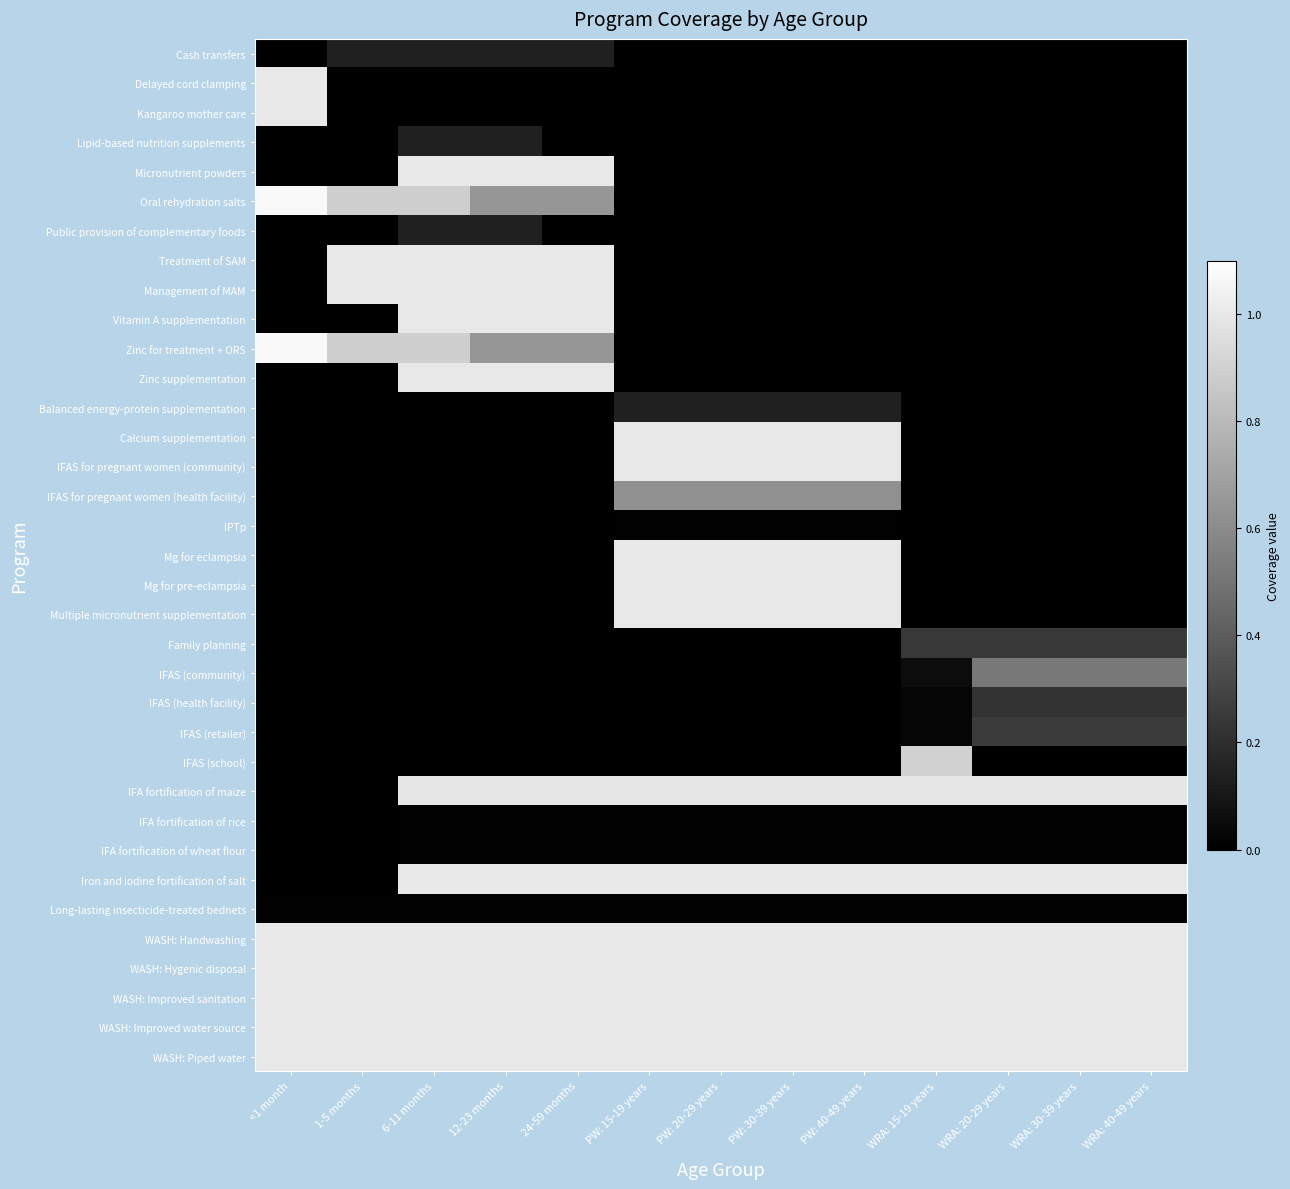

Reading right to left, transcribe all the data shown in this chart.

Cash transfers: WRA: 40-49 years=0.0	WRA: 30-39 years=0.0	WRA: 20-29 years=0.0	WRA: 15-19 years=0.0	PW: 40-49 years=0.0	PW: 30-39 years=0.0	PW: 20-29 years=0.0	PW: 15-19 years=0.0	24-59 months=0.1	12-23 months=0.1	6-11 months=0.1	1-5 months=0.1	<1 month=0.0
Delayed cord clamping: WRA: 40-49 years=0.0	WRA: 30-39 years=0.0	WRA: 20-29 years=0.0	WRA: 15-19 years=0.0	PW: 40-49 years=0.0	PW: 30-39 years=0.0	PW: 20-29 years=0.0	PW: 15-19 years=0.0	24-59 months=0.0	12-23 months=0.0	6-11 months=0.0	1-5 months=0.0	<1 month=1.0
Kangaroo mother care: WRA: 40-49 years=0.0	WRA: 30-39 years=0.0	WRA: 20-29 years=0.0	WRA: 15-19 years=0.0	PW: 40-49 years=0.0	PW: 30-39 years=0.0	PW: 20-29 years=0.0	PW: 15-19 years=0.0	24-59 months=0.0	12-23 months=0.0	6-11 months=0.0	1-5 months=0.0	<1 month=1.0
Lipid-based nutrition supplements: WRA: 40-49 years=0.0	WRA: 30-39 years=0.0	WRA: 20-29 years=0.0	WRA: 15-19 years=0.0	PW: 40-49 years=0.0	PW: 30-39 years=0.0	PW: 20-29 years=0.0	PW: 15-19 years=0.0	24-59 months=0.0	12-23 months=0.1	6-11 months=0.1	1-5 months=0.0	<1 month=0.0
Micronutrient powders: WRA: 40-49 years=0.0	WRA: 30-39 years=0.0	WRA: 20-29 years=0.0	WRA: 15-19 years=0.0	PW: 40-49 years=0.0	PW: 30-39 years=0.0	PW: 20-29 years=0.0	PW: 15-19 years=0.0	24-59 months=1.0	12-23 months=1.0	6-11 months=1.0	1-5 months=0.0	<1 month=0.0
Oral rehydration salts: WRA: 40-49 years=0.0	WRA: 30-39 years=0.0	WRA: 20-29 years=0.0	WRA: 15-19 years=0.0	PW: 40-49 years=0.0	PW: 30-39 years=0.0	PW: 20-29 years=0.0	PW: 15-19 years=0.0	24-59 months=0.6	12-23 months=0.6	6-11 months=0.9	1-5 months=0.9	<1 month=1.1
Public provision of complementary foods: WRA: 40-49 years=0.0	WRA: 30-39 years=0.0	WRA: 20-29 years=0.0	WRA: 15-19 years=0.0	PW: 40-49 years=0.0	PW: 30-39 years=0.0	PW: 20-29 years=0.0	PW: 15-19 years=0.0	24-59 months=0.0	12-23 months=0.1	6-11 months=0.1	1-5 months=0.0	<1 month=0.0
Treatment of SAM: WRA: 40-49 years=0.0	WRA: 30-39 years=0.0	WRA: 20-29 years=0.0	WRA: 15-19 years=0.0	PW: 40-49 years=0.0	PW: 30-39 years=0.0	PW: 20-29 years=0.0	PW: 15-19 years=0.0	24-59 months=1.0	12-23 months=1.0	6-11 months=1.0	1-5 months=1.0	<1 month=0.0
Management of MAM: WRA: 40-49 years=0.0	WRA: 30-39 years=0.0	WRA: 20-29 years=0.0	WRA: 15-19 years=0.0	PW: 40-49 years=0.0	PW: 30-39 years=0.0	PW: 20-29 years=0.0	PW: 15-19 years=0.0	24-59 months=1.0	12-23 months=1.0	6-11 months=1.0	1-5 months=1.0	<1 month=0.0
Vitamin A supplementation: WRA: 40-49 years=0.0	WRA: 30-39 years=0.0	WRA: 20-29 years=0.0	WRA: 15-19 years=0.0	PW: 40-49 years=0.0	PW: 30-39 years=0.0	PW: 20-29 years=0.0	PW: 15-19 years=0.0	24-59 months=1.0	12-23 months=1.0	6-11 months=1.0	1-5 months=0.0	<1 month=0.0
Zinc for treatment + ORS: WRA: 40-49 years=0.0	WRA: 30-39 years=0.0	WRA: 20-29 years=0.0	WRA: 15-19 years=0.0	PW: 40-49 years=0.0	PW: 30-39 years=0.0	PW: 20-29 years=0.0	PW: 15-19 years=0.0	24-59 months=0.6	12-23 months=0.6	6-11 months=0.9	1-5 months=0.9	<1 month=1.1
Zinc supplementation: WRA: 40-49 years=0.0	WRA: 30-39 years=0.0	WRA: 20-29 years=0.0	WRA: 15-19 years=0.0	PW: 40-49 years=0.0	PW: 30-39 years=0.0	PW: 20-29 years=0.0	PW: 15-19 years=0.0	24-59 months=1.0	12-23 months=1.0	6-11 months=1.0	1-5 months=0.0	<1 month=0.0
Balanced energy-protein supplementation: WRA: 40-49 years=0.0	WRA: 30-39 years=0.0	WRA: 20-29 years=0.0	WRA: 15-19 years=0.0	PW: 40-49 years=0.1	PW: 30-39 years=0.1	PW: 20-29 years=0.1	PW: 15-19 years=0.1	24-59 months=0.0	12-23 months=0.0	6-11 months=0.0	1-5 months=0.0	<1 month=0.0
Calcium supplementation: WRA: 40-49 years=0.0	WRA: 30-39 years=0.0	WRA: 20-29 years=0.0	WRA: 15-19 years=0.0	PW: 40-49 years=1.0	PW: 30-39 years=1.0	PW: 20-29 years=1.0	PW: 15-19 years=1.0	24-59 months=0.0	12-23 months=0.0	6-11 months=0.0	1-5 months=0.0	<1 month=0.0
IFAS for pregnant women (community): WRA: 40-49 years=0.0	WRA: 30-39 years=0.0	WRA: 20-29 years=0.0	WRA: 15-19 years=0.0	PW: 40-49 years=1.0	PW: 30-39 years=1.0	PW: 20-29 years=1.0	PW: 15-19 years=1.0	24-59 months=0.0	12-23 months=0.0	6-11 months=0.0	1-5 months=0.0	<1 month=0.0
IFAS for pregnant women (health facility): WRA: 40-49 years=0.0	WRA: 30-39 years=0.0	WRA: 20-29 years=0.0	WRA: 15-19 years=0.0	PW: 40-49 years=0.6	PW: 30-39 years=0.6	PW: 20-29 years=0.6	PW: 15-19 years=0.6	24-59 months=0.0	12-23 months=0.0	6-11 months=0.0	1-5 months=0.0	<1 month=0.0
IPTp: WRA: 40-49 years=0.0	WRA: 30-39 years=0.0	WRA: 20-29 years=0.0	WRA: 15-19 years=0.0	PW: 40-49 years=0.0	PW: 30-39 years=0.0	PW: 20-29 years=0.0	PW: 15-19 years=0.0	24-59 months=0.0	12-23 months=0.0	6-11 months=0.0	1-5 months=0.0	<1 month=0.0
Mg for eclampsia: WRA: 40-49 years=0.0	WRA: 30-39 years=0.0	WRA: 20-29 years=0.0	WRA: 15-19 years=0.0	PW: 40-49 years=1.0	PW: 30-39 years=1.0	PW: 20-29 years=1.0	PW: 15-19 years=1.0	24-59 months=0.0	12-23 months=0.0	6-11 months=0.0	1-5 months=0.0	<1 month=0.0
Mg for pre-eclampsia: WRA: 40-49 years=0.0	WRA: 30-39 years=0.0	WRA: 20-29 years=0.0	WRA: 15-19 years=0.0	PW: 40-49 years=1.0	PW: 30-39 years=1.0	PW: 20-29 years=1.0	PW: 15-19 years=1.0	24-59 months=0.0	12-23 months=0.0	6-11 months=0.0	1-5 months=0.0	<1 month=0.0
Multiple micronutrient supplementation: WRA: 40-49 years=0.0	WRA: 30-39 years=0.0	WRA: 20-29 years=0.0	WRA: 15-19 years=0.0	PW: 40-49 years=1.0	PW: 30-39 years=1.0	PW: 20-29 years=1.0	PW: 15-19 years=1.0	24-59 months=0.0	12-23 months=0.0	6-11 months=0.0	1-5 months=0.0	<1 month=0.0
Family planning: WRA: 40-49 years=0.2	WRA: 30-39 years=0.2	WRA: 20-29 years=0.2	WRA: 15-19 years=0.2	PW: 40-49 years=0.0	PW: 30-39 years=0.0	PW: 20-29 years=0.0	PW: 15-19 years=0.0	24-59 months=0.0	12-23 months=0.0	6-11 months=0.0	1-5 months=0.0	<1 month=0.0
IFAS (community): WRA: 40-49 years=0.5	WRA: 30-39 years=0.5	WRA: 20-29 years=0.5	WRA: 15-19 years=0.1	PW: 40-49 years=0.0	PW: 30-39 years=0.0	PW: 20-29 years=0.0	PW: 15-19 years=0.0	24-59 months=0.0	12-23 months=0.0	6-11 months=0.0	1-5 months=0.0	<1 month=0.0
IFAS (health facility): WRA: 40-49 years=0.2	WRA: 30-39 years=0.2	WRA: 20-29 years=0.2	WRA: 15-19 years=0.0	PW: 40-49 years=0.0	PW: 30-39 years=0.0	PW: 20-29 years=0.0	PW: 15-19 years=0.0	24-59 months=0.0	12-23 months=0.0	6-11 months=0.0	1-5 months=0.0	<1 month=0.0
IFAS (retailer): WRA: 40-49 years=0.3	WRA: 30-39 years=0.3	WRA: 20-29 years=0.3	WRA: 15-19 years=0.0	PW: 40-49 years=0.0	PW: 30-39 years=0.0	PW: 20-29 years=0.0	PW: 15-19 years=0.0	24-59 months=0.0	12-23 months=0.0	6-11 months=0.0	1-5 months=0.0	<1 month=0.0
IFAS (school): WRA: 40-49 years=0.0	WRA: 30-39 years=0.0	WRA: 20-29 years=0.0	WRA: 15-19 years=0.9	PW: 40-49 years=0.0	PW: 30-39 years=0.0	PW: 20-29 years=0.0	PW: 15-19 years=0.0	24-59 months=0.0	12-23 months=0.0	6-11 months=0.0	1-5 months=0.0	<1 month=0.0
IFA fortification of maize: WRA: 40-49 years=1.0	WRA: 30-39 years=1.0	WRA: 20-29 years=1.0	WRA: 15-19 years=1.0	PW: 40-49 years=1.0	PW: 30-39 years=1.0	PW: 20-29 years=1.0	PW: 15-19 years=1.0	24-59 months=1.0	12-23 months=1.0	6-11 months=1.0	1-5 months=0.0	<1 month=0.0
IFA fortification of rice: WRA: 40-49 years=0.0	WRA: 30-39 years=0.0	WRA: 20-29 years=0.0	WRA: 15-19 years=0.0	PW: 40-49 years=0.0	PW: 30-39 years=0.0	PW: 20-29 years=0.0	PW: 15-19 years=0.0	24-59 months=0.0	12-23 months=0.0	6-11 months=0.0	1-5 months=0.0	<1 month=0.0
IFA fortification of wheat flour: WRA: 40-49 years=0.0	WRA: 30-39 years=0.0	WRA: 20-29 years=0.0	WRA: 15-19 years=0.0	PW: 40-49 years=0.0	PW: 30-39 years=0.0	PW: 20-29 years=0.0	PW: 15-19 years=0.0	24-59 months=0.0	12-23 months=0.0	6-11 months=0.0	1-5 months=0.0	<1 month=0.0
Iron and iodine fortification of salt: WRA: 40-49 years=1.0	WRA: 30-39 years=1.0	WRA: 20-29 years=1.0	WRA: 15-19 years=1.0	PW: 40-49 years=1.0	PW: 30-39 years=1.0	PW: 20-29 years=1.0	PW: 15-19 years=1.0	24-59 months=1.0	12-23 months=1.0	6-11 months=1.0	1-5 months=0.0	<1 month=0.0
Long-lasting insecticide-treated bednets: WRA: 40-49 years=0.0	WRA: 30-39 years=0.0	WRA: 20-29 years=0.0	WRA: 15-19 years=0.0	PW: 40-49 years=0.0	PW: 30-39 years=0.0	PW: 20-29 years=0.0	PW: 15-19 years=0.0	24-59 months=0.0	12-23 months=0.0	6-11 months=0.0	1-5 months=0.0	<1 month=0.0
WASH: Handwashing: WRA: 40-49 years=1.0	WRA: 30-39 years=1.0	WRA: 20-29 years=1.0	WRA: 15-19 years=1.0	PW: 40-49 years=1.0	PW: 30-39 years=1.0	PW: 20-29 years=1.0	PW: 15-19 years=1.0	24-59 months=1.0	12-23 months=1.0	6-11 months=1.0	1-5 months=1.0	<1 month=1.0
WASH: Hygenic disposal: WRA: 40-49 years=1.0	WRA: 30-39 years=1.0	WRA: 20-29 years=1.0	WRA: 15-19 years=1.0	PW: 40-49 years=1.0	PW: 30-39 years=1.0	PW: 20-29 years=1.0	PW: 15-19 years=1.0	24-59 months=1.0	12-23 months=1.0	6-11 months=1.0	1-5 months=1.0	<1 month=1.0
WASH: Improved sanitation: WRA: 40-49 years=1.0	WRA: 30-39 years=1.0	WRA: 20-29 years=1.0	WRA: 15-19 years=1.0	PW: 40-49 years=1.0	PW: 30-39 years=1.0	PW: 20-29 years=1.0	PW: 15-19 years=1.0	24-59 months=1.0	12-23 months=1.0	6-11 months=1.0	1-5 months=1.0	<1 month=1.0
WASH: Improved water source: WRA: 40-49 years=1.0	WRA: 30-39 years=1.0	WRA: 20-29 years=1.0	WRA: 15-19 years=1.0	PW: 40-49 years=1.0	PW: 30-39 years=1.0	PW: 20-29 years=1.0	PW: 15-19 years=1.0	24-59 months=1.0	12-23 months=1.0	6-11 months=1.0	1-5 months=1.0	<1 month=1.0
WASH: Piped water: WRA: 40-49 years=1.0	WRA: 30-39 years=1.0	WRA: 20-29 years=1.0	WRA: 15-19 years=1.0	PW: 40-49 years=1.0	PW: 30-39 years=1.0	PW: 20-29 years=1.0	PW: 15-19 years=1.0	24-59 months=1.0	12-23 months=1.0	6-11 months=1.0	1-5 months=1.0	<1 month=1.0